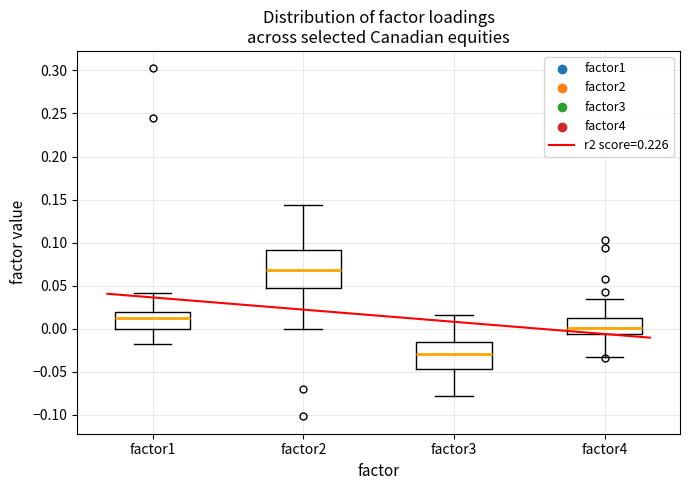

Reading left to right, read every box against the y-axis: the position of its median line, the range the box covers, and the ends of its whiskers. The values are not printed on the chart, so give them approximately, as read against the axis.

factor1: median 0.015, box 0.000 to 0.020, whiskers -0.020 to 0.040
factor2: median 0.070, box 0.045 to 0.090, whiskers 0.000 to 0.145
factor3: median -0.030, box -0.045 to -0.015, whiskers -0.080 to 0.015
factor4: median 0.000, box -0.005 to 0.015, whiskers -0.035 to 0.035